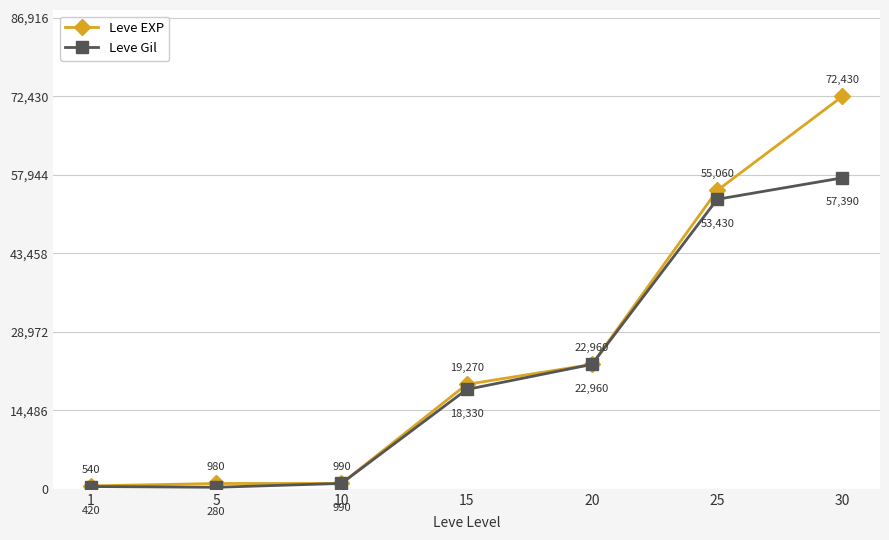

Which series has the largest total across all categories?

Leve EXP